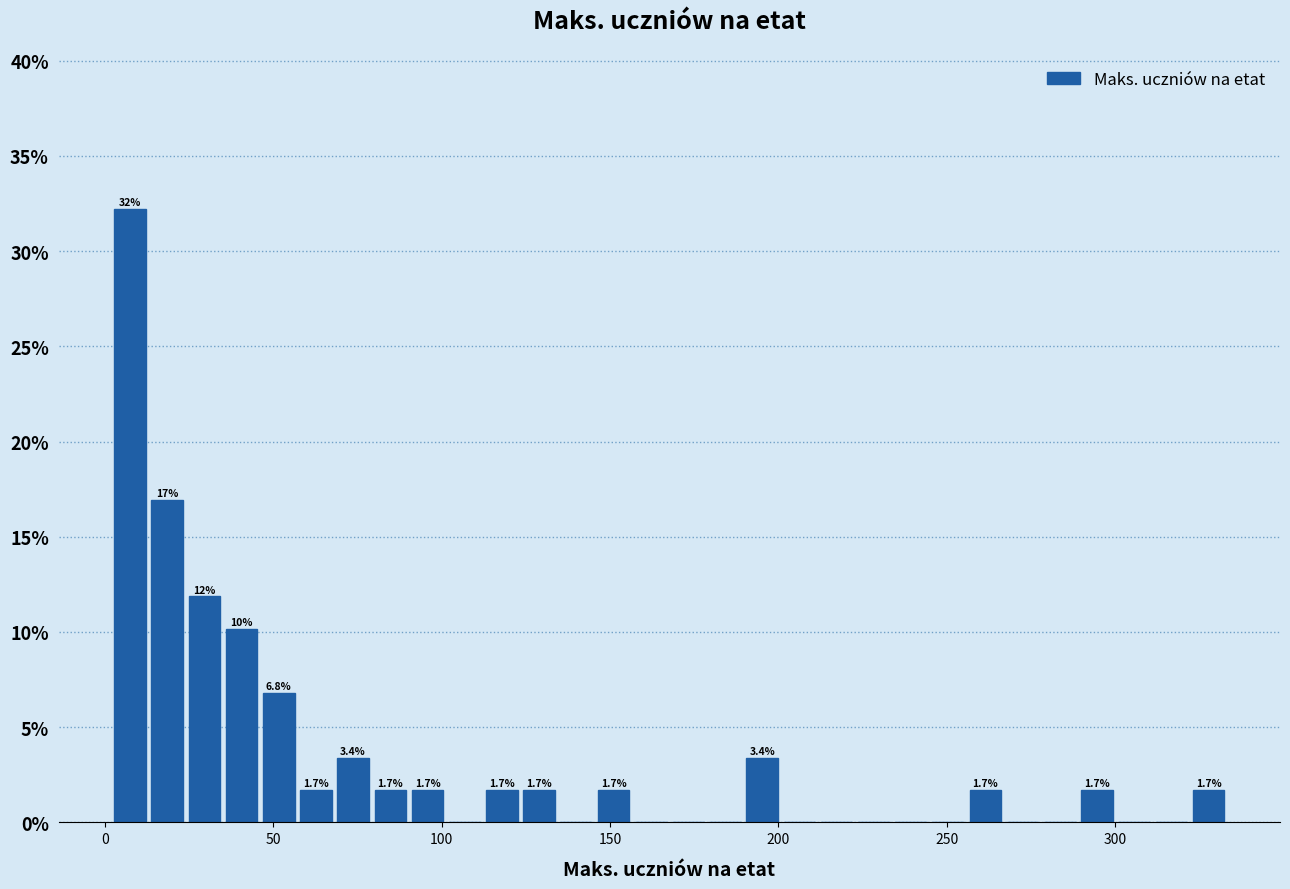

Around what value on the x-axis is the tallest bar? Give the approximate position of its centre, as read against the axis.

5